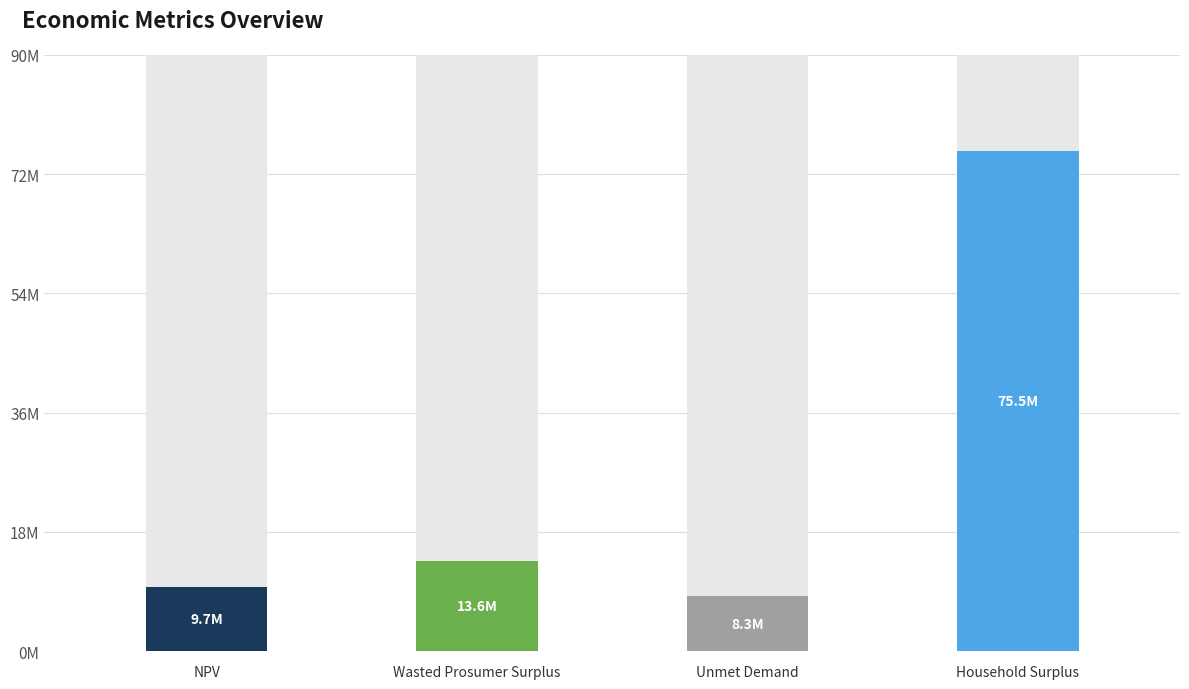

What is the difference between the maximum and minimum values?

67230081.5